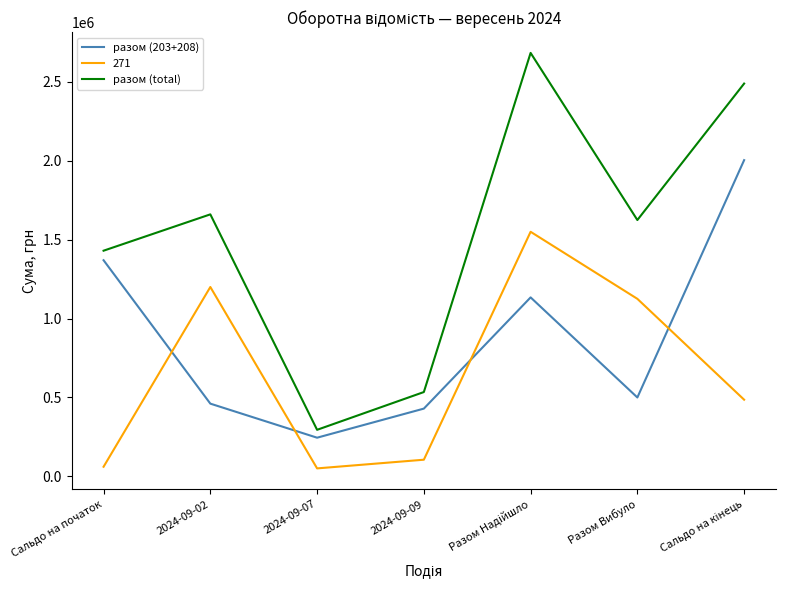

In разом (203+208), how many points are higher than both neighbors (excluding endpoints)?

1